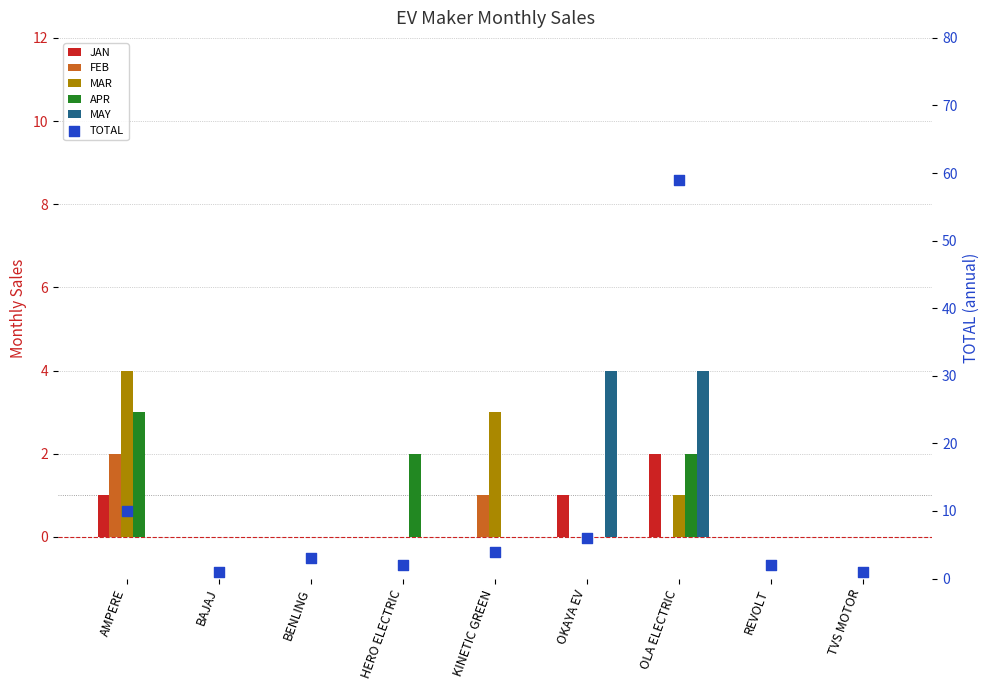

Which series has the widest spread of Y values?

TOTAL